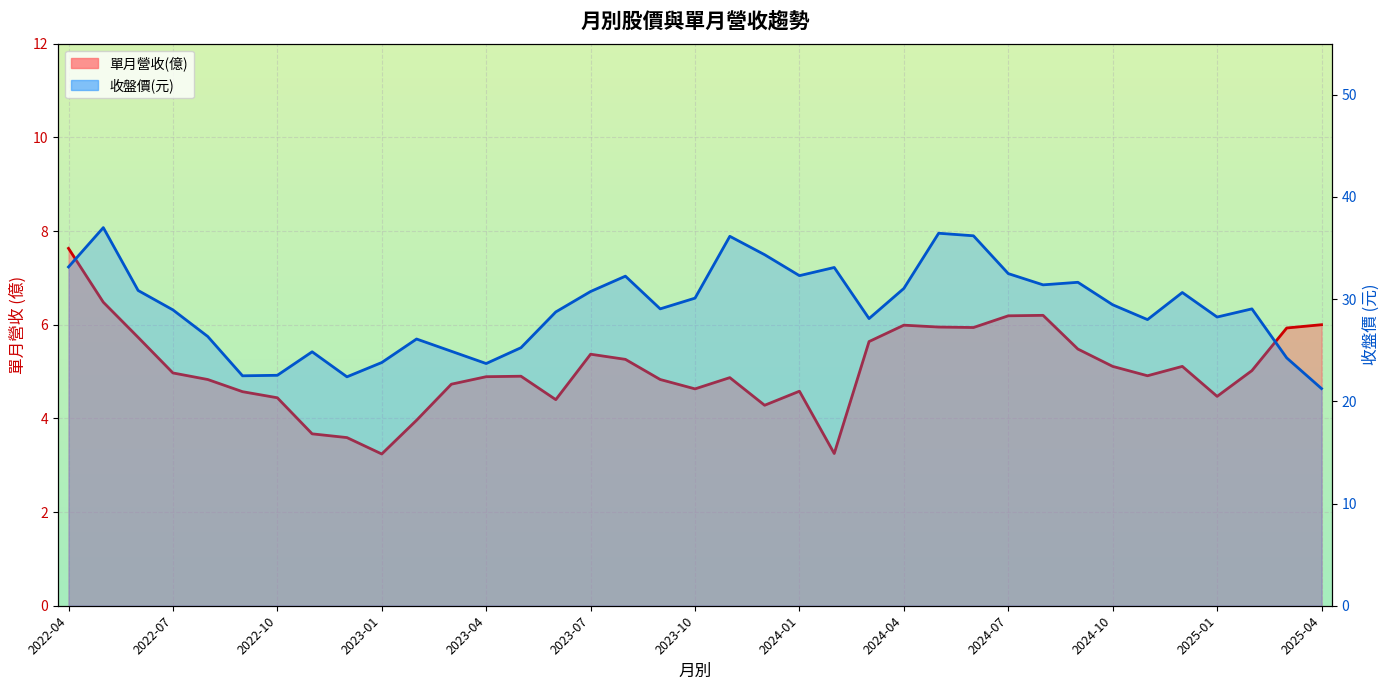

What is the difference between the maximum and minimum values in the 單月營收(億) 線 series?

4.4